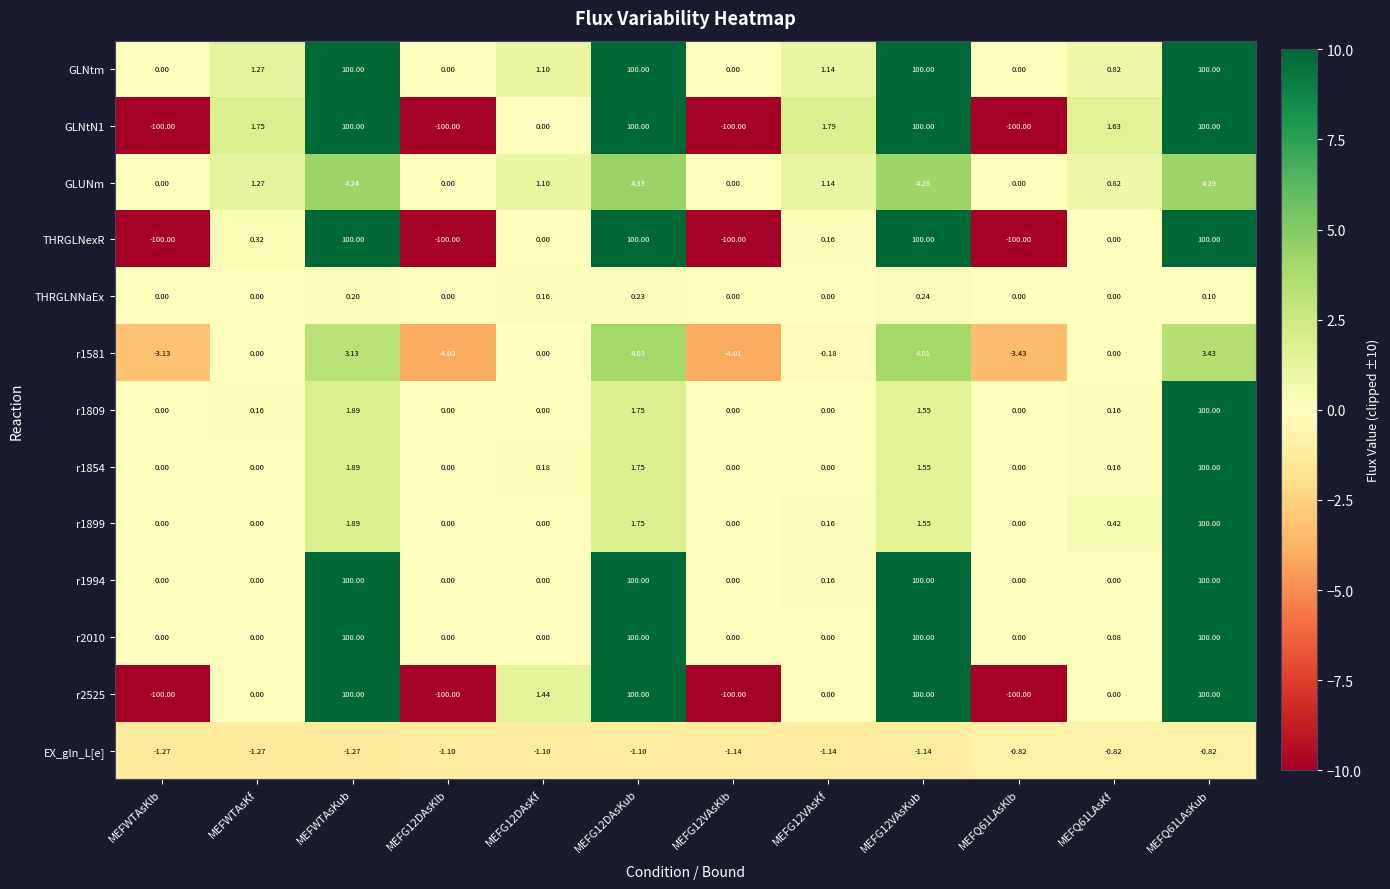

At which label does GLNtm first exceed 1?

MEFWTAsKf